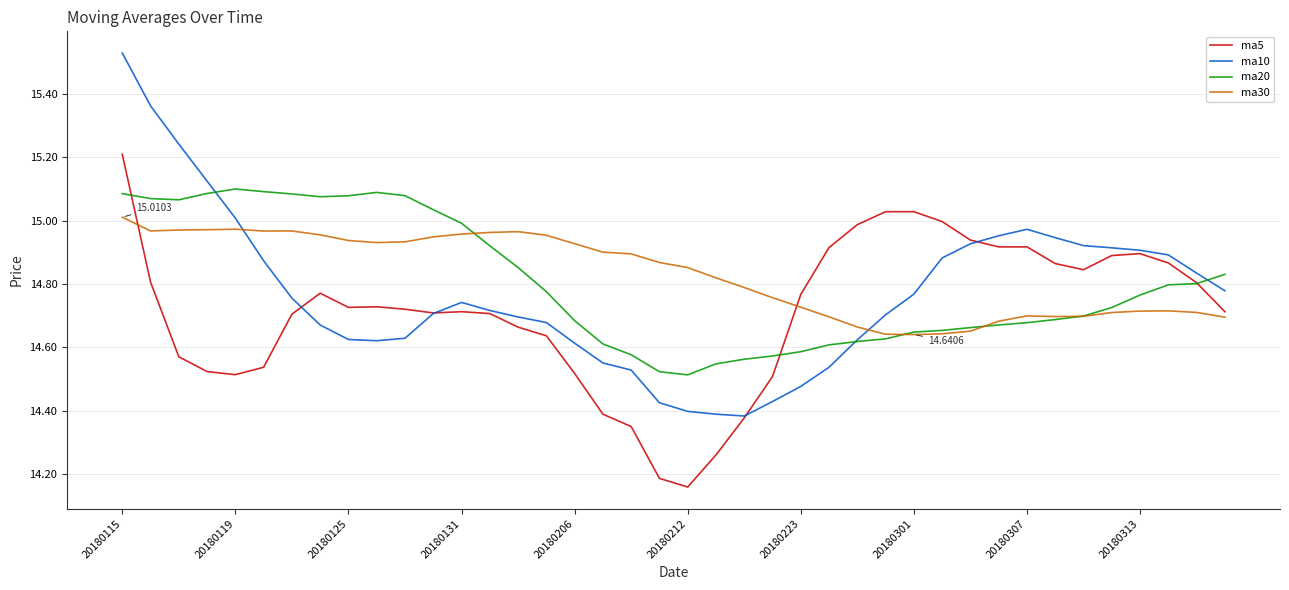

Which series has the largest total across all categories?

ma30